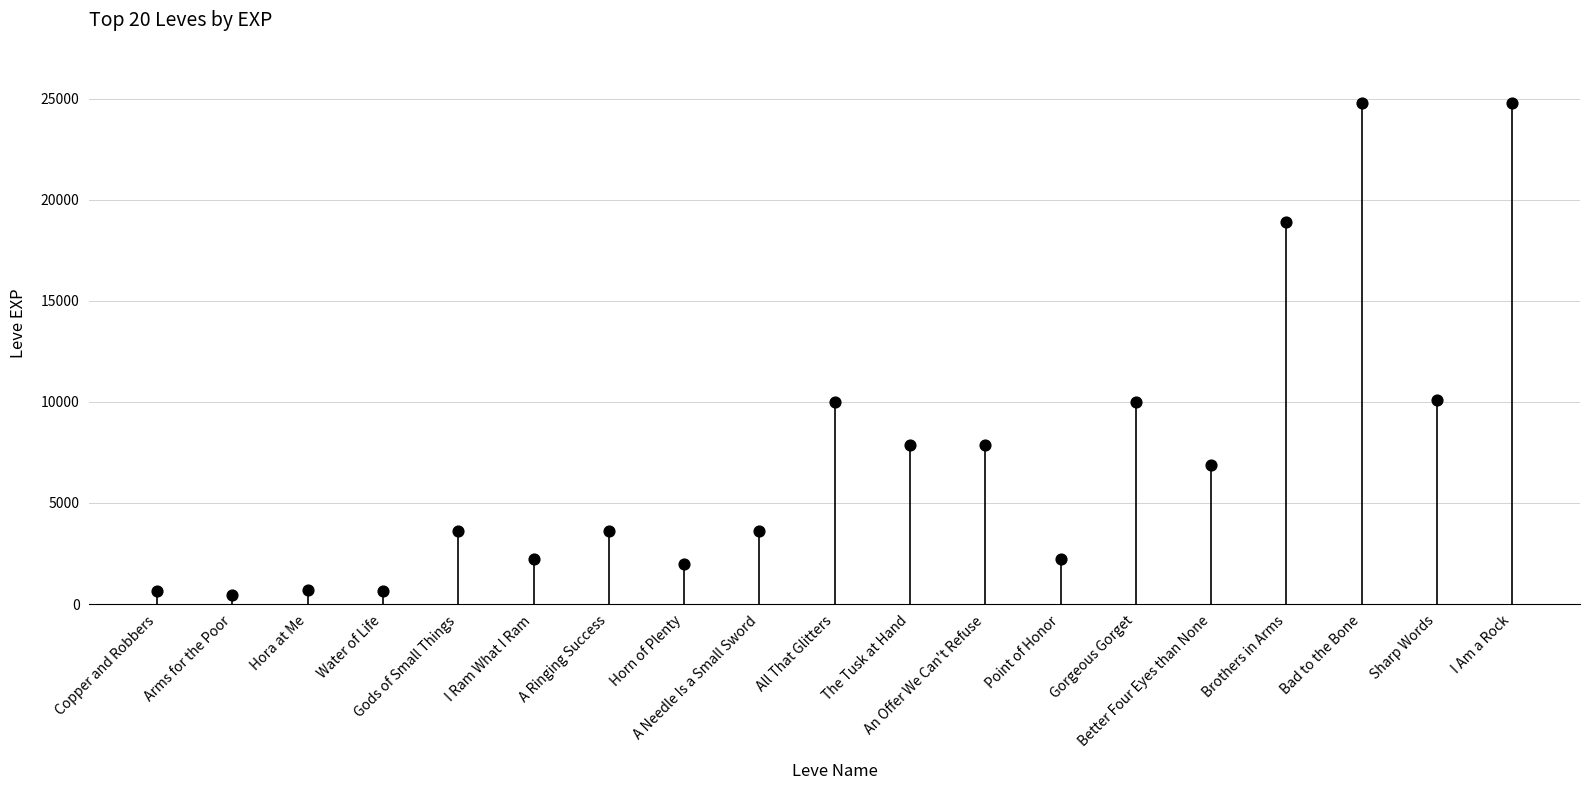

What is the range of Y values (max minus min)?

24340